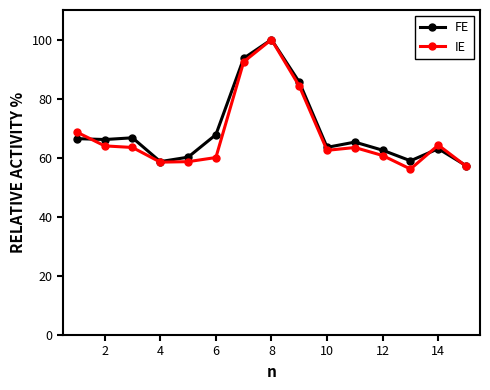

What is the maximum value for FE?

100.0